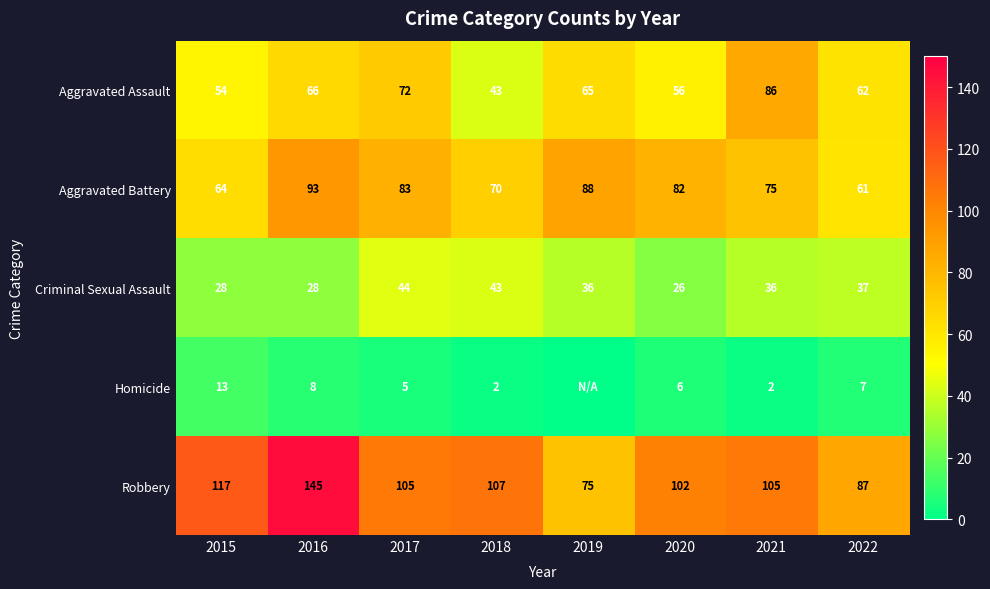

The Aggravated Battery series shows 82 at 2020. True or false?

True